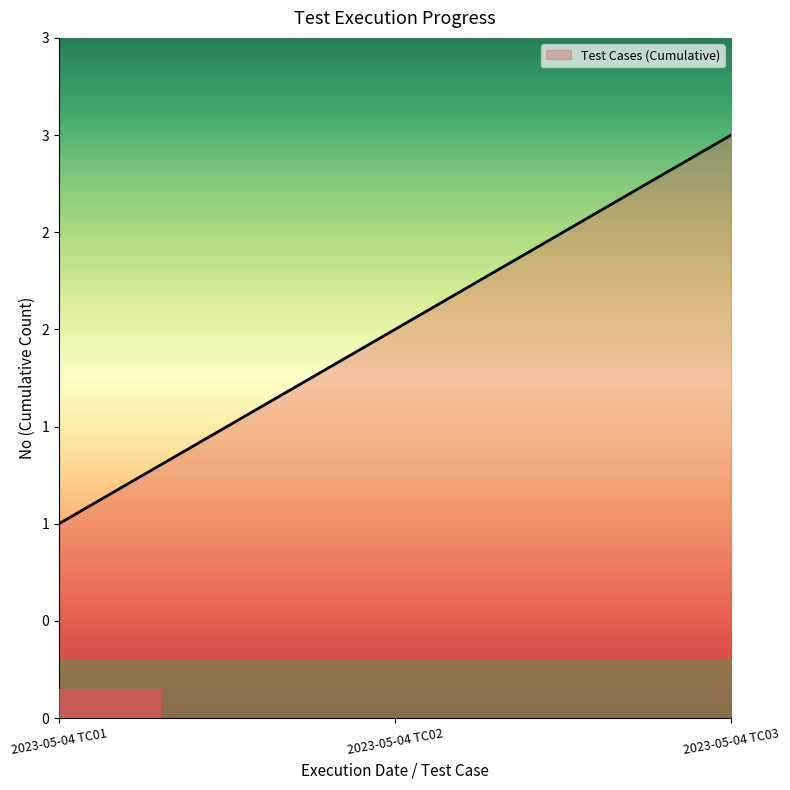

Does the chart display data point markers on the line(s)?

No